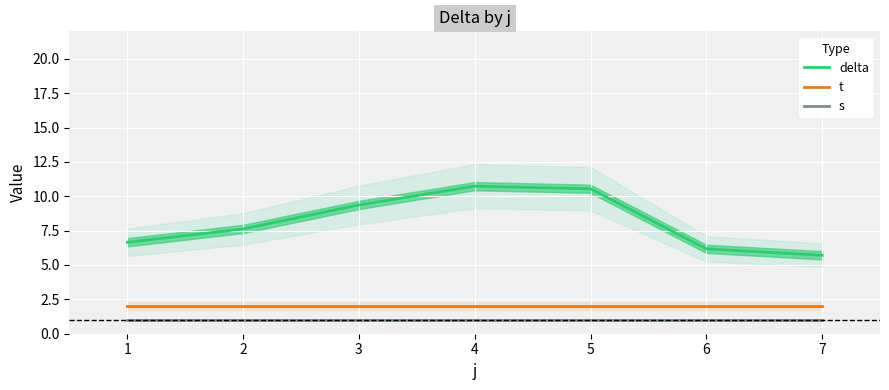

Rank the series at 6 from lowest to highest value.

s, t, delta